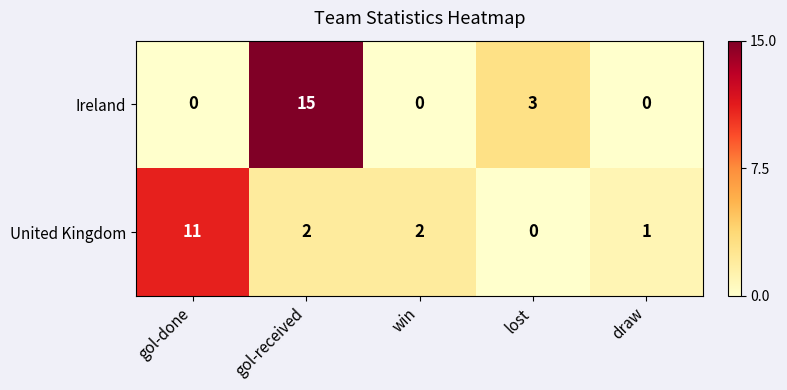

At win, list the series in order from smallest to largest.

Ireland, United Kingdom